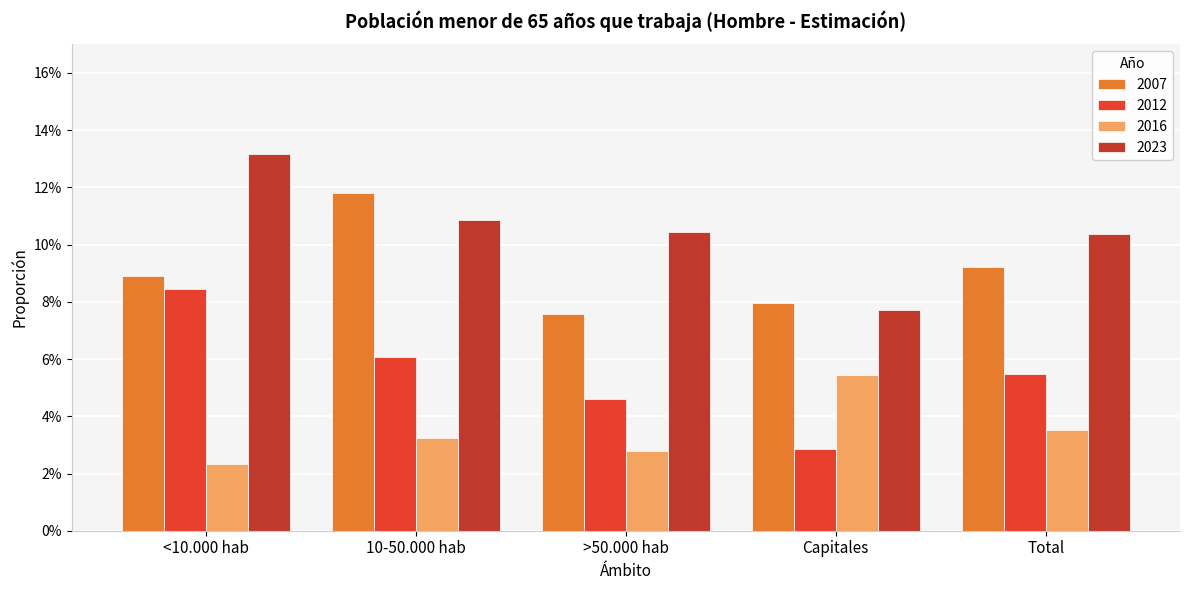

What are all the series names shown in the legend?

2007, 2012, 2016, 2023